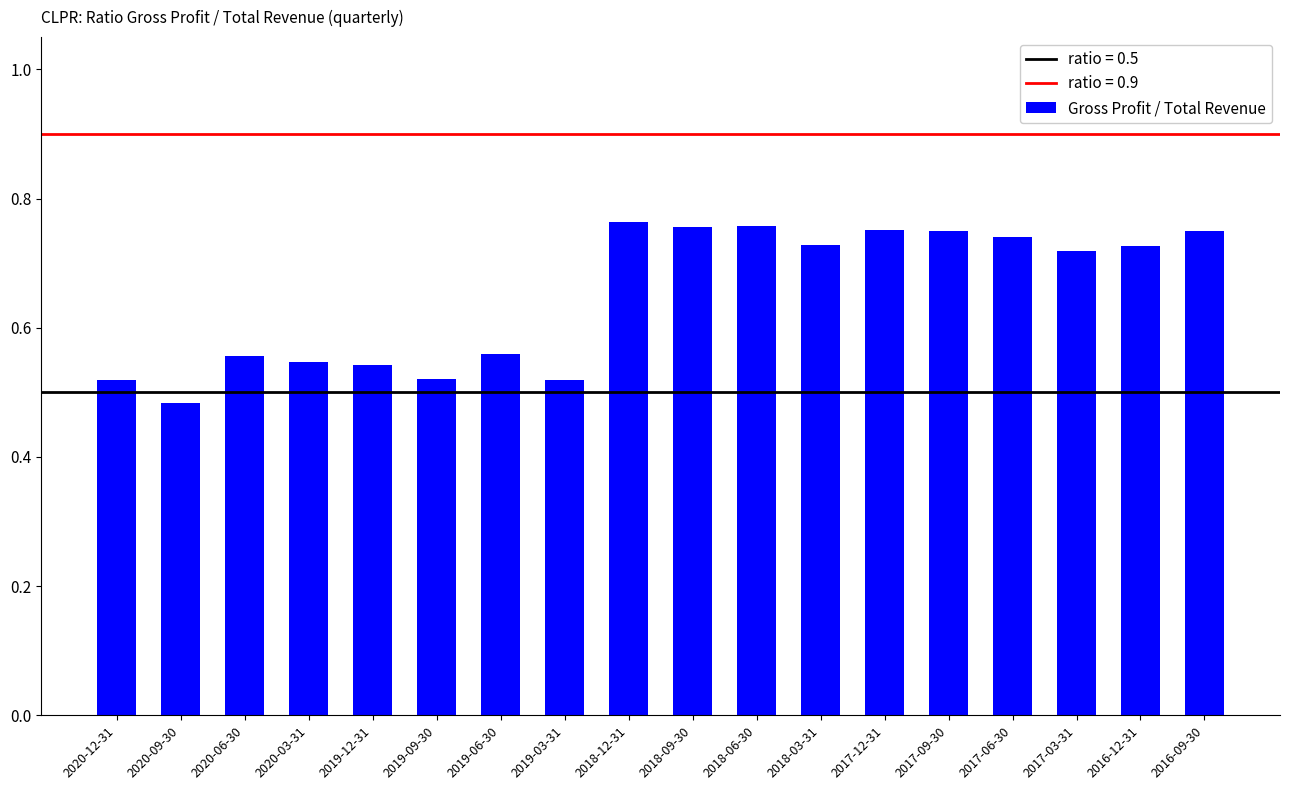

Count the values in the range 0 to 1.

18